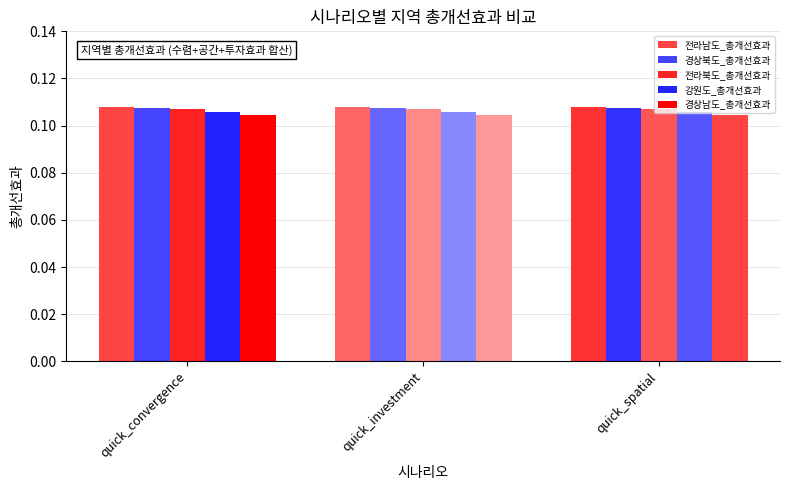

How many data points does each series have?

3